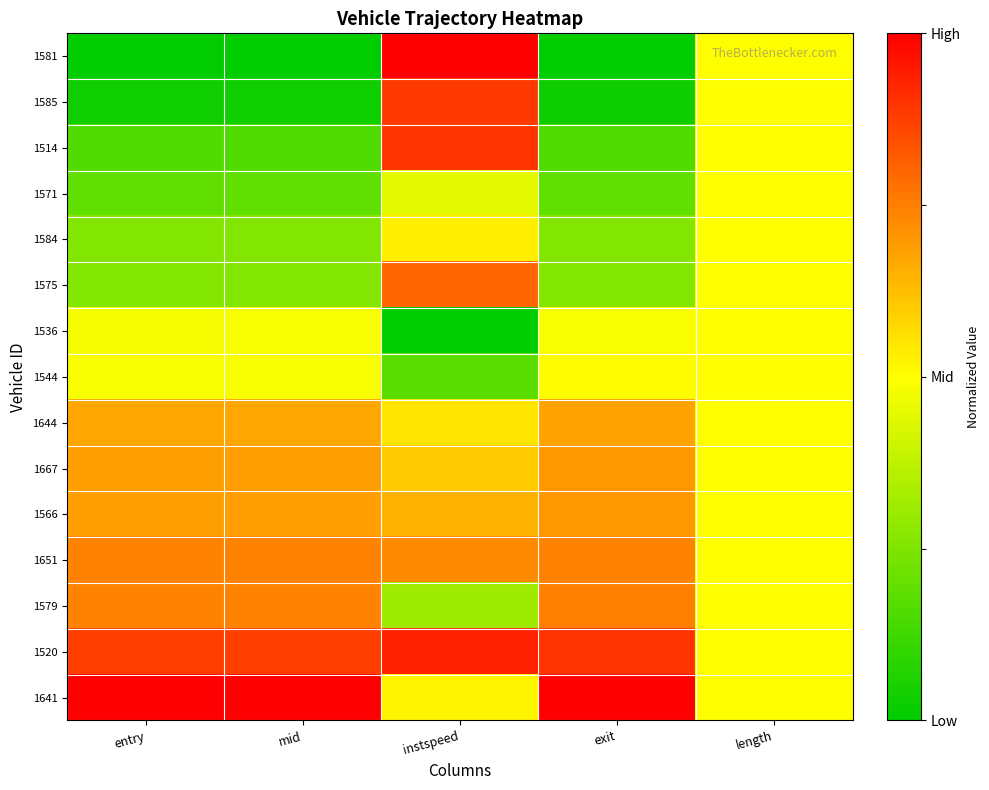

Which label corresponds to the smallest value in the chart?

entry